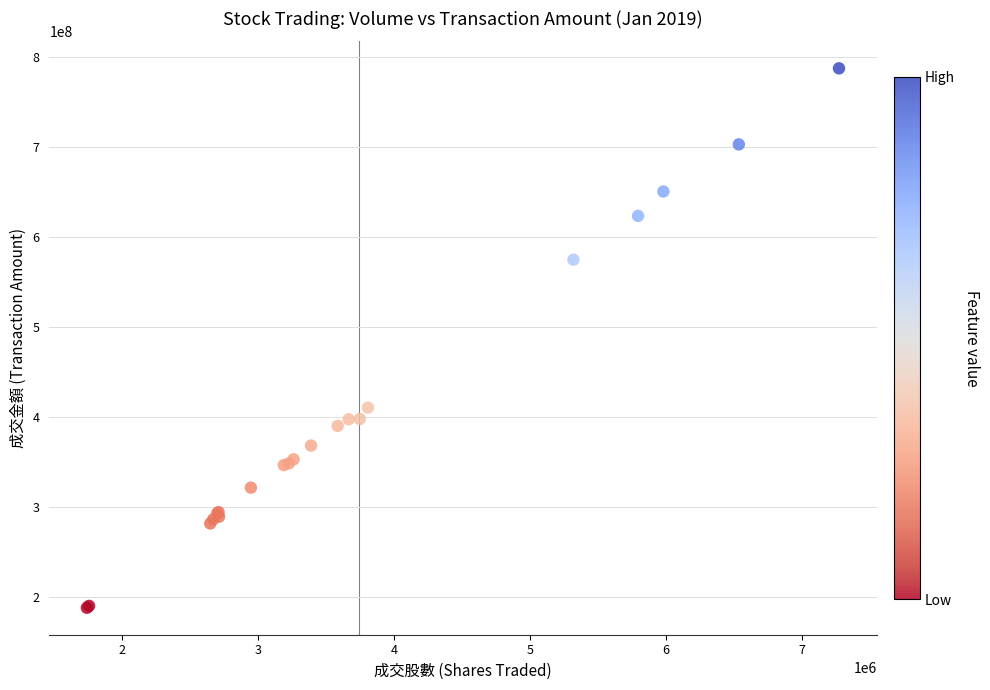

What Y value in the scatter plot is closest to 487810177?

410475925